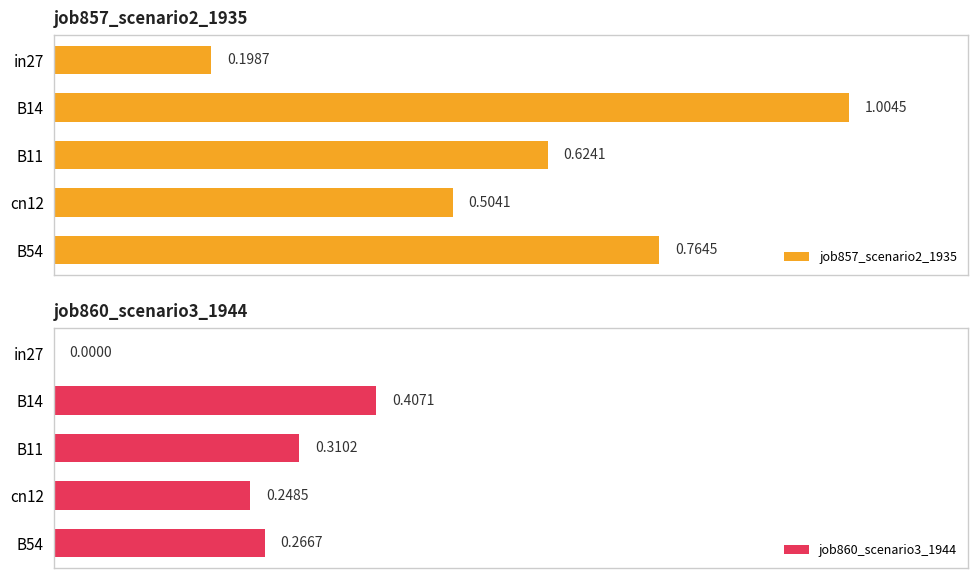

List the labels in order of job857_scenario2_1935 value, smallest first.

in27, cn12, B11, B54, B14